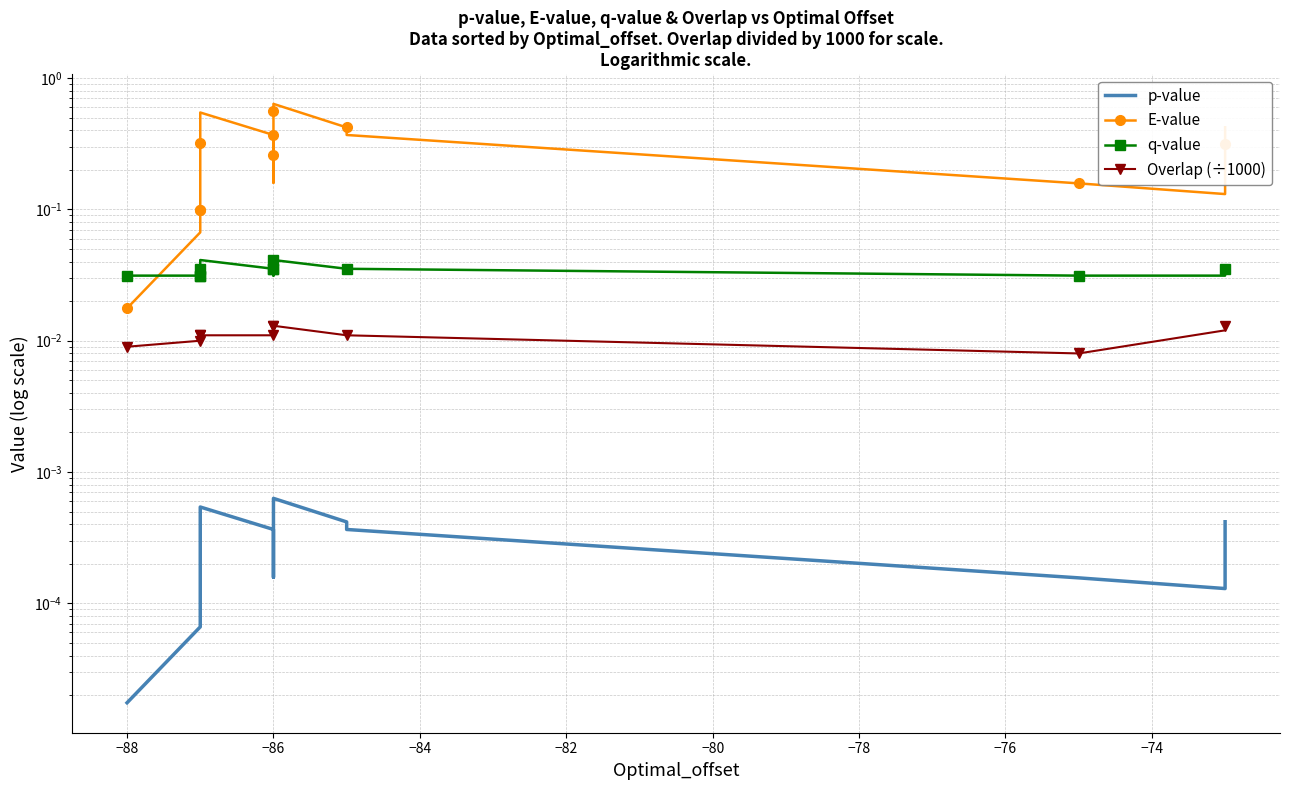

What is the label of the 19th point from the right?

−88